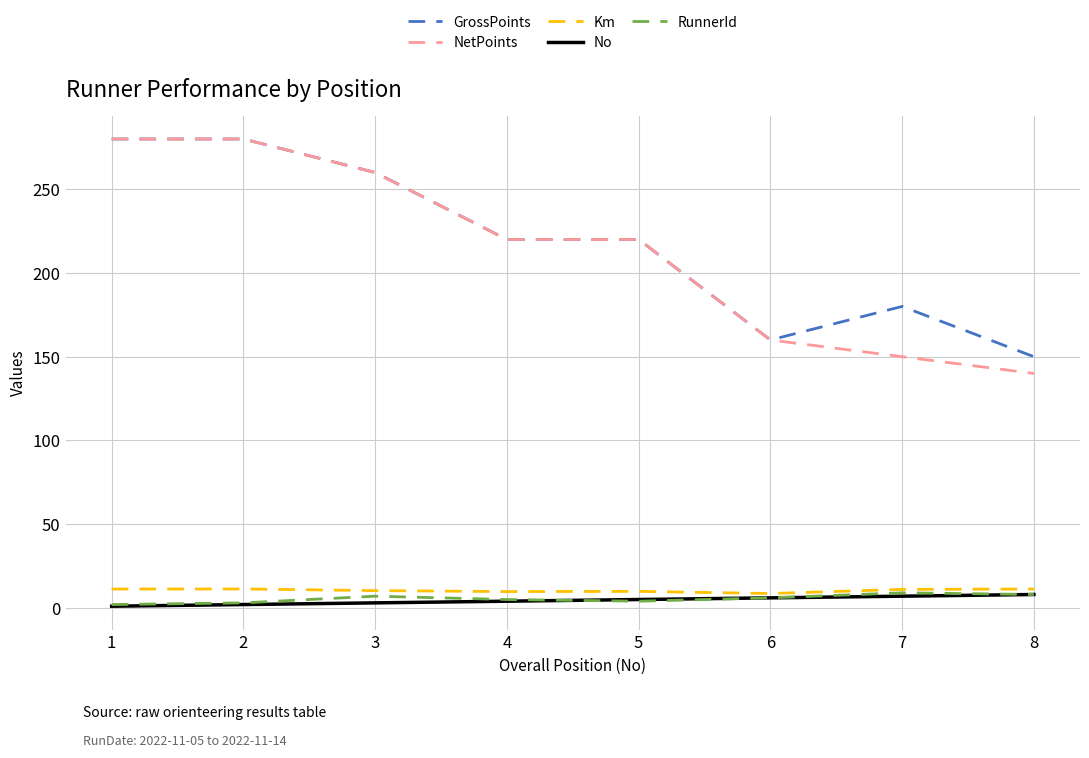

What is the sum of all Km values?

83.4